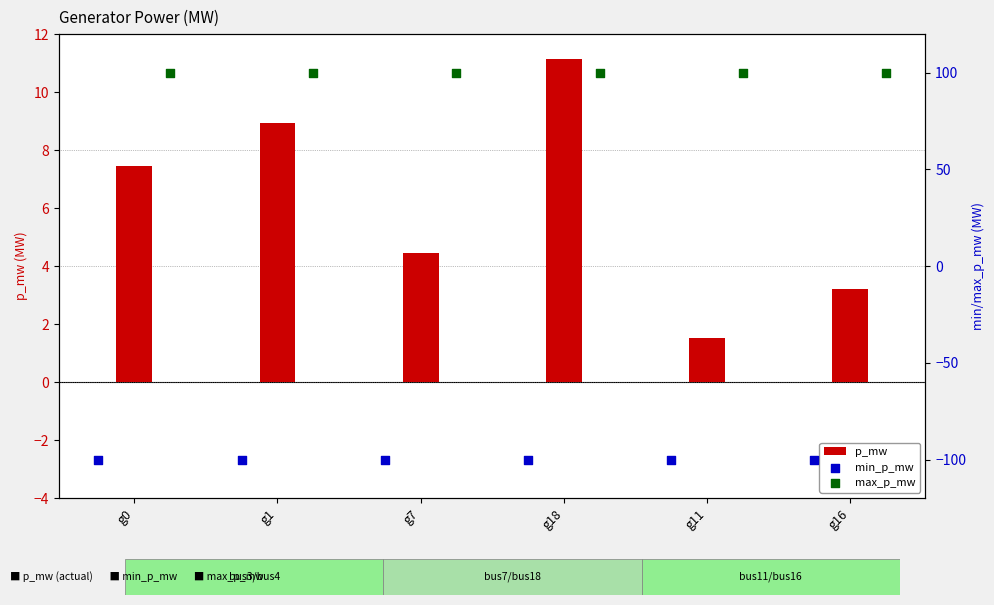

Is the value of max_p_mw at g18 greater than the value of min_p_mw at g0?

Yes